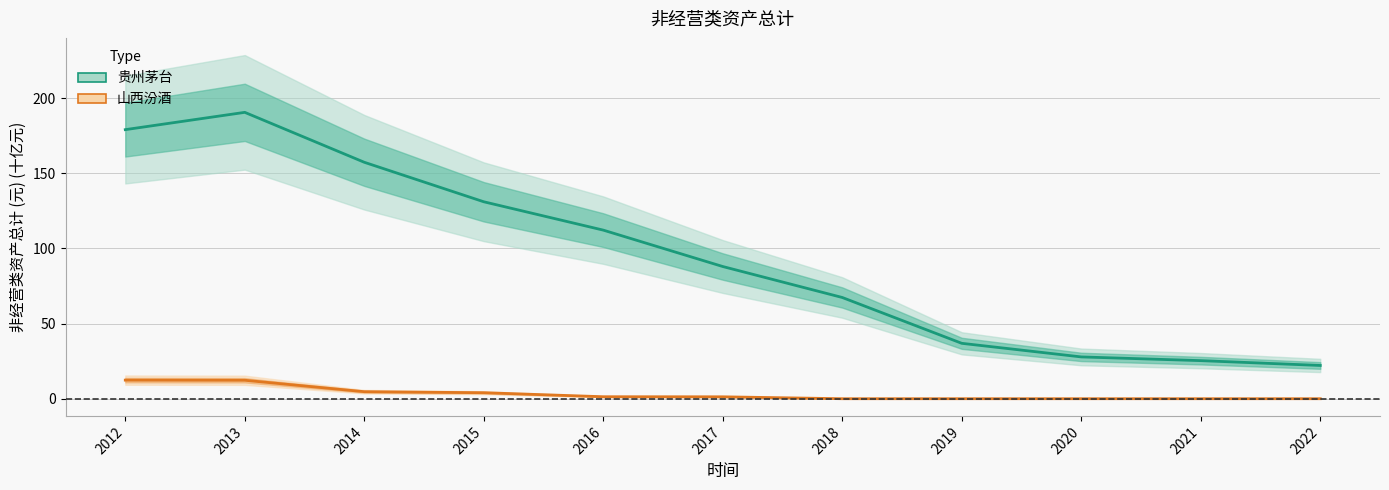

Reading left to right, transcribe all the data shown in this chart.

贵州茅台 非经营类资产总计: 179.0	190.5	157.3	131.0	112.1	87.9	67.3	36.8	27.8	25.3	22.1
山西汾酒 非经营类资产总计: 12.4	12.3	4.7	4.0	1.3	1.3	0.0	0.0	0.0	0.0	0.0